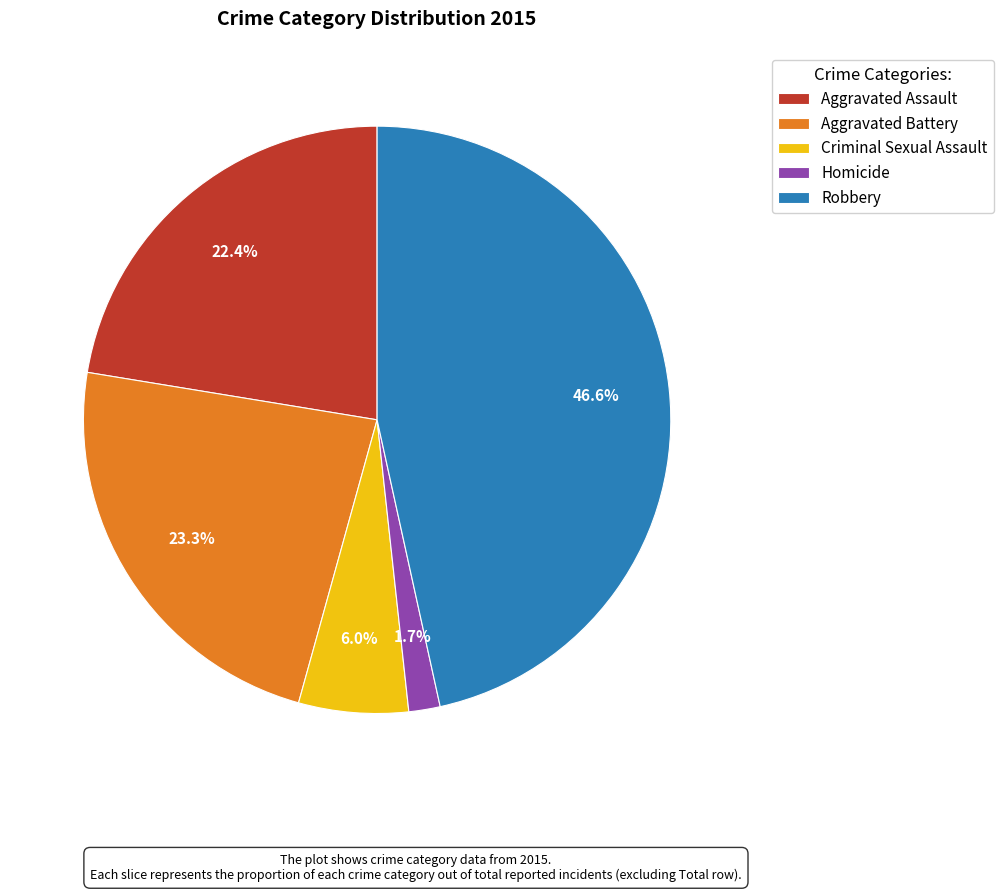

How many slices are in this pie chart?

5